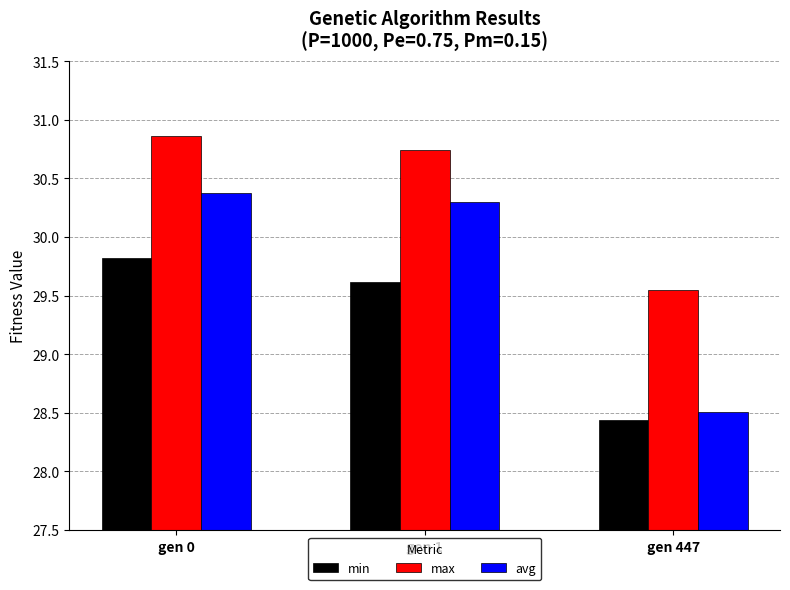

What is the value of the max bar at the 2nd from the left?

30.7